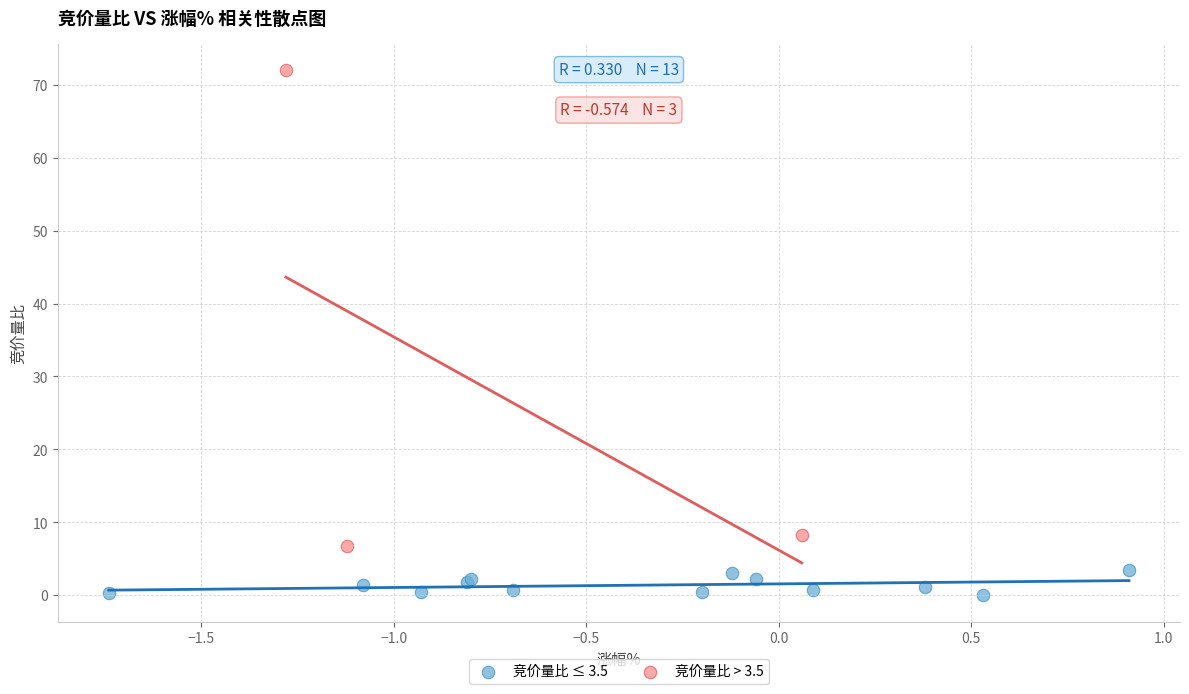

Which series reaches the maximum Y coordinate?

竞价量比 > 3.5